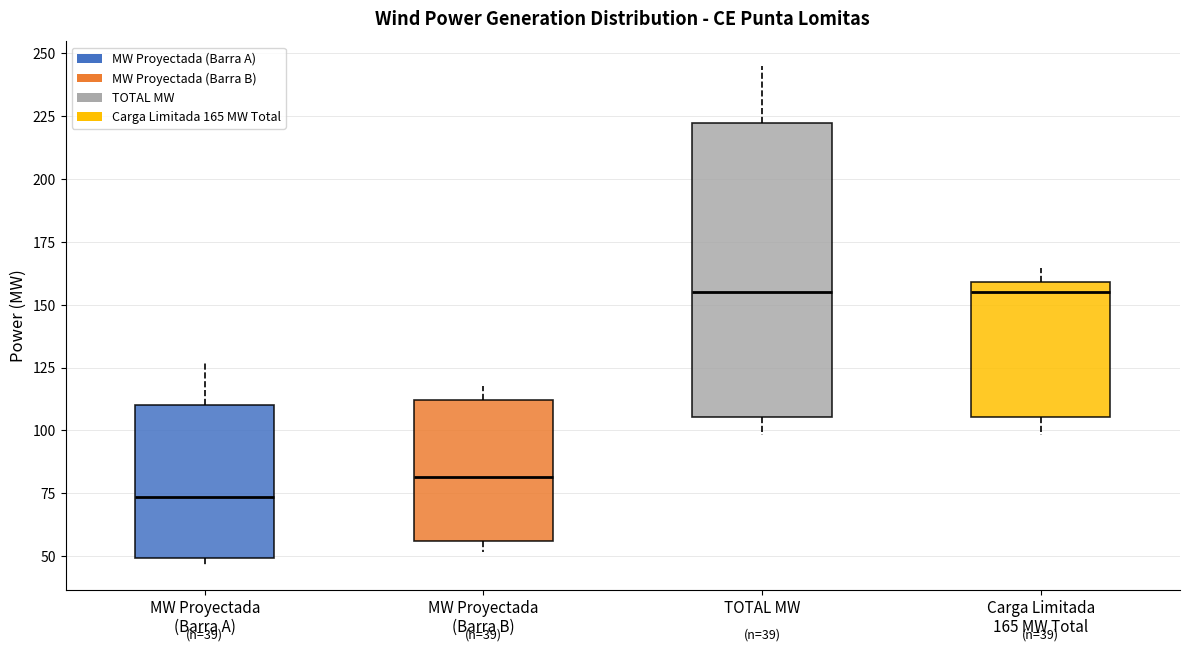

Comparing the boxes themselves (not the whiskers), which one is the tallest?

TOTAL MW